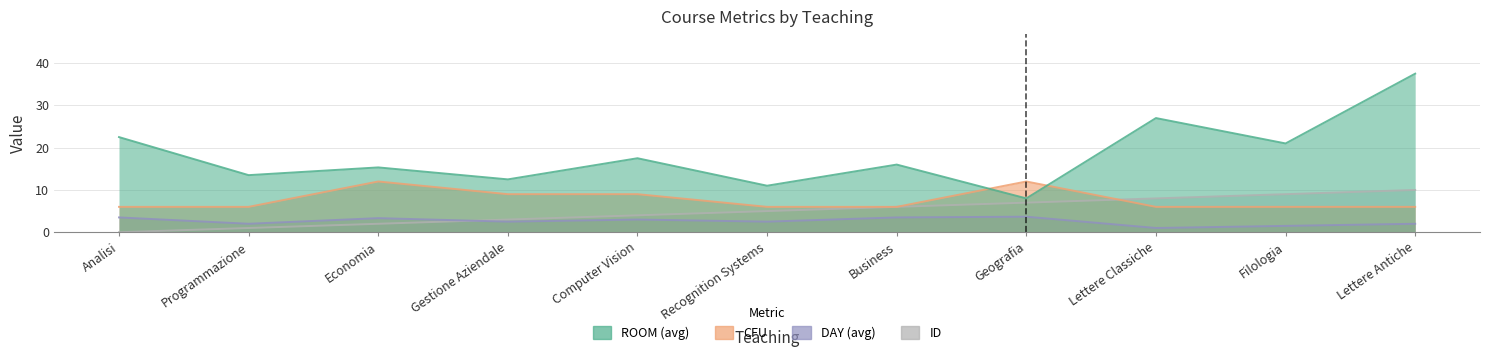

Which label corresponds to the smallest value in the chart?

Analisi